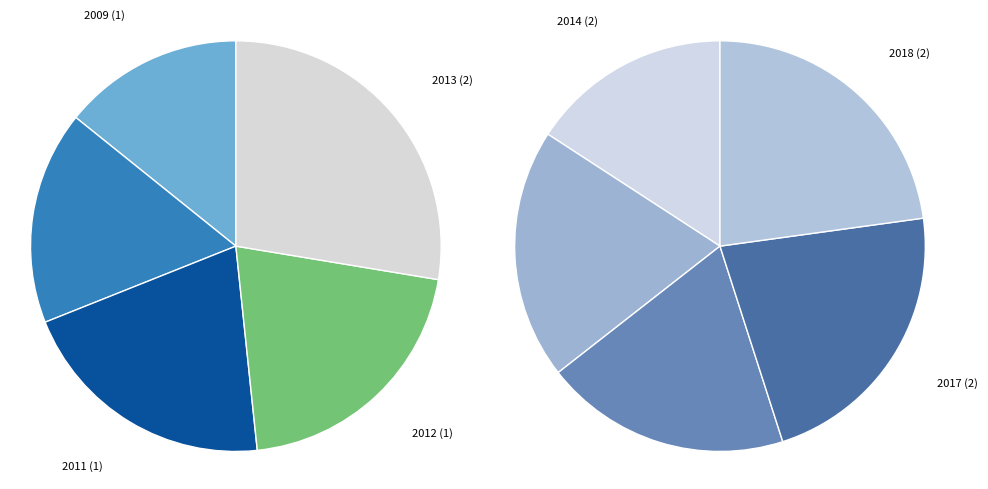

To the nearest percent, what is the combined percentage of 2017 and 2011?

22%